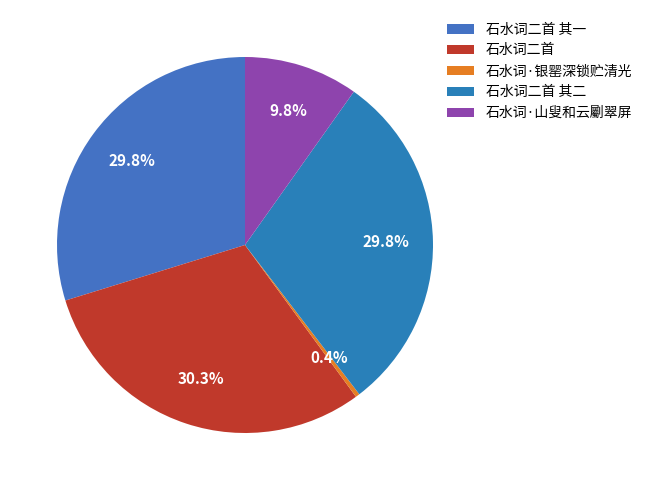

Rank the categories by value from lowest to highest.

石水词·银罂深锁贮清光, 石水词·山叟和云劚翠屏, 石水词二首 其一, 石水词二首 其二, 石水词二首